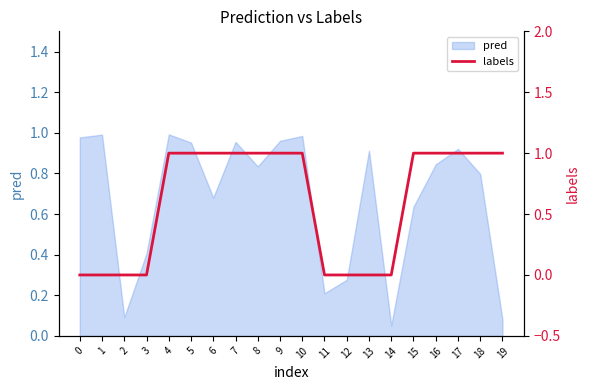

Is it true that the value at 7 is 1?

True